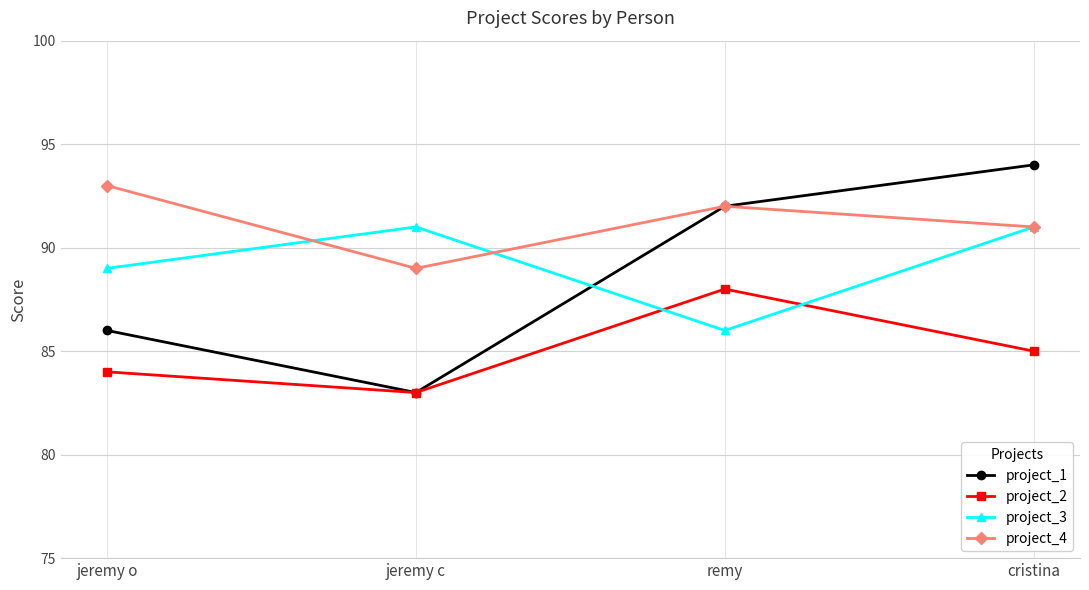

True or false: project_1 has more than 2 interior local peaks.

False